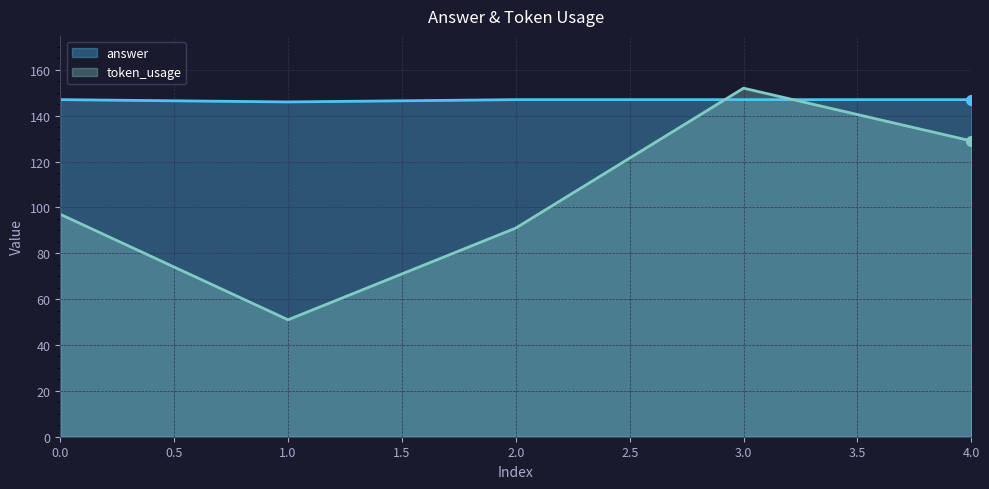

List the series in order of their peak value, lowest first.

answer, token_usage